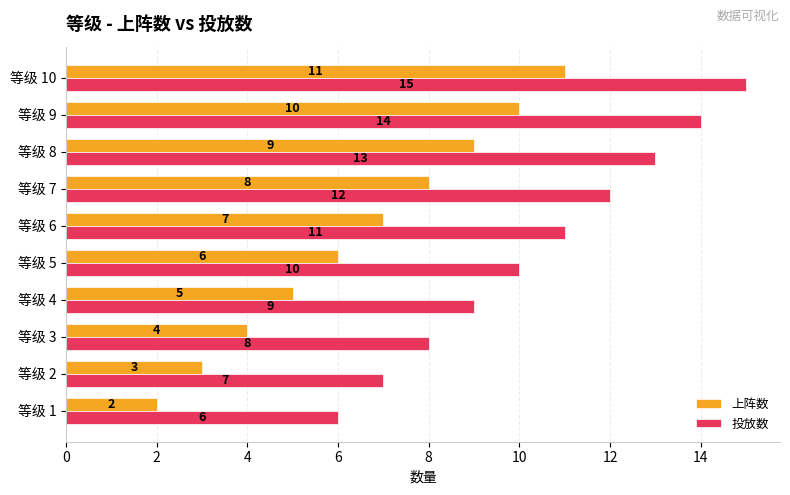

At which category is the sum across all series the highest?

等级 10